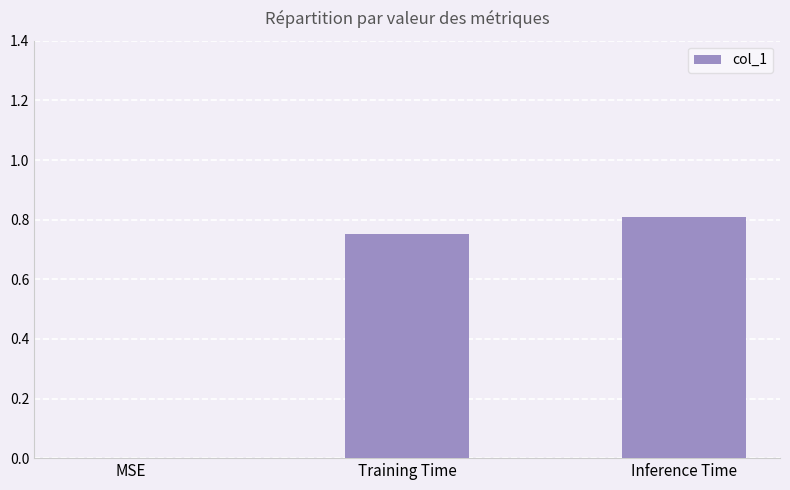

What is the change in value from Training Time to Inference Time?

+0.1